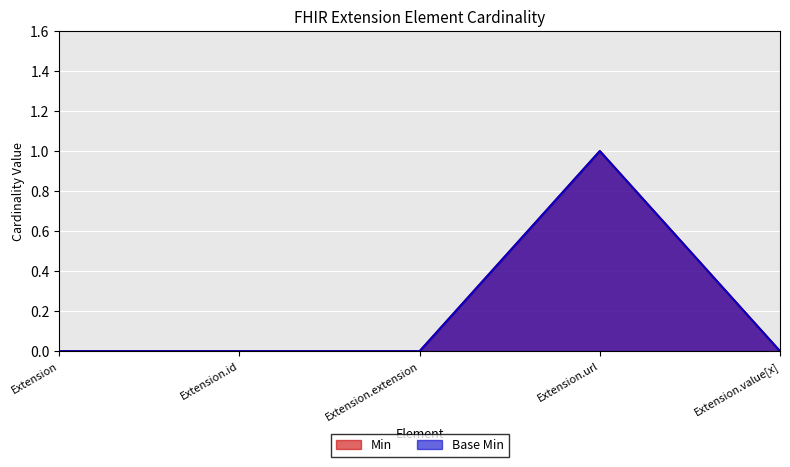

Which label corresponds to the smallest value in the chart?

Extension